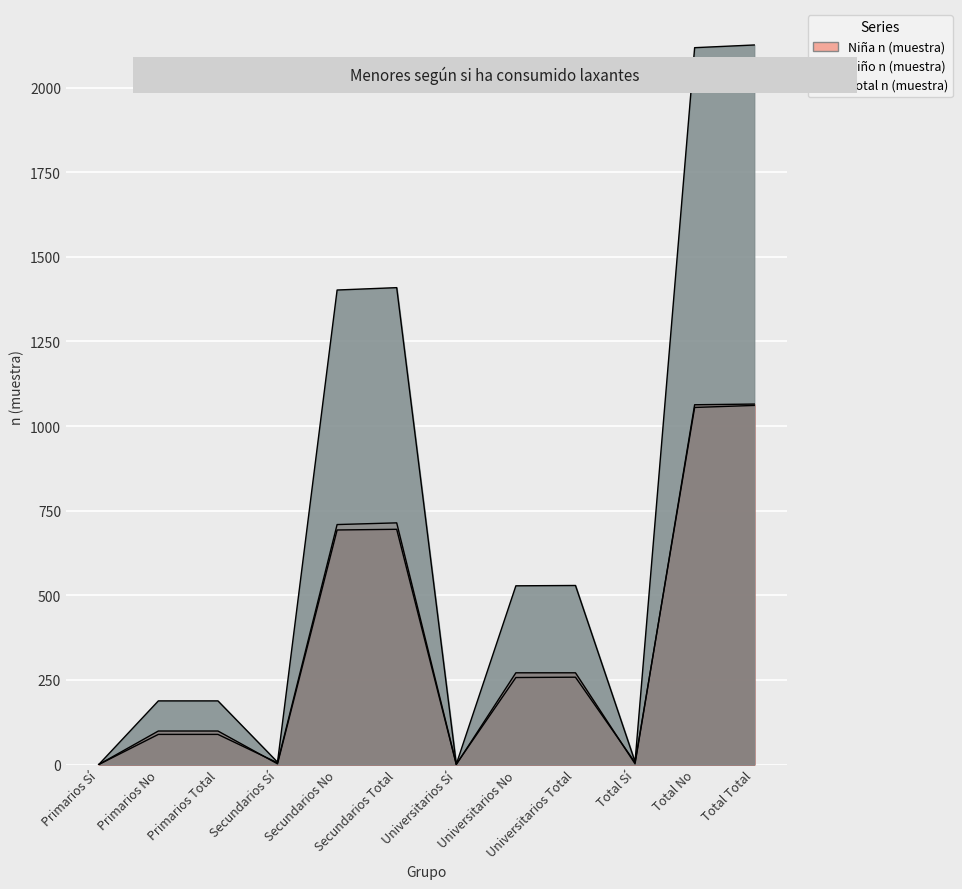

Where does the Total n (muestra) series first go above 528?

Secundarios No